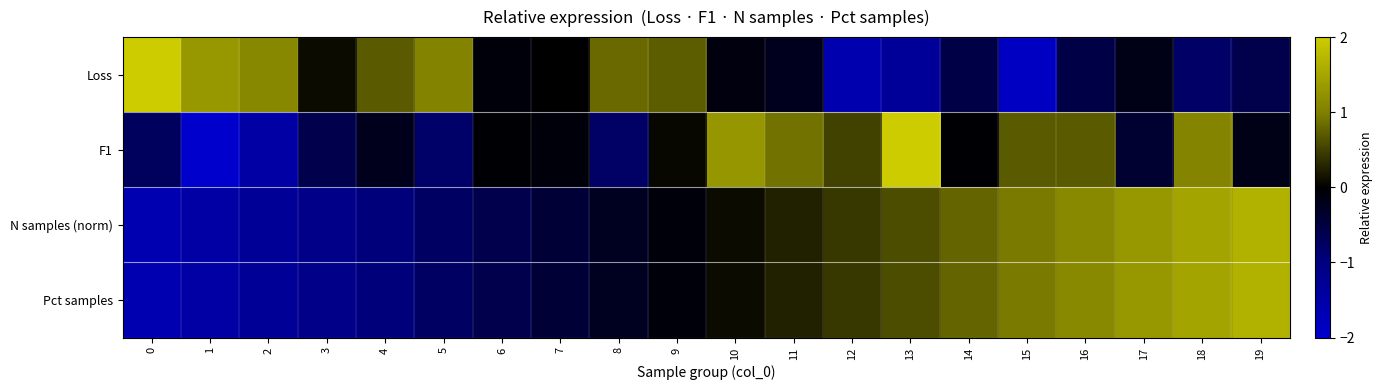

At which category does the chart reach its peak across all series?

13